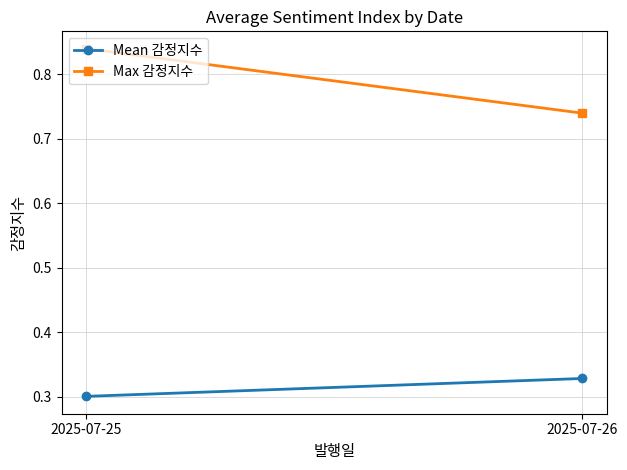

What is the difference between the Max 감정지수 values at 2025-07-25 and 2025-07-26?

0.1